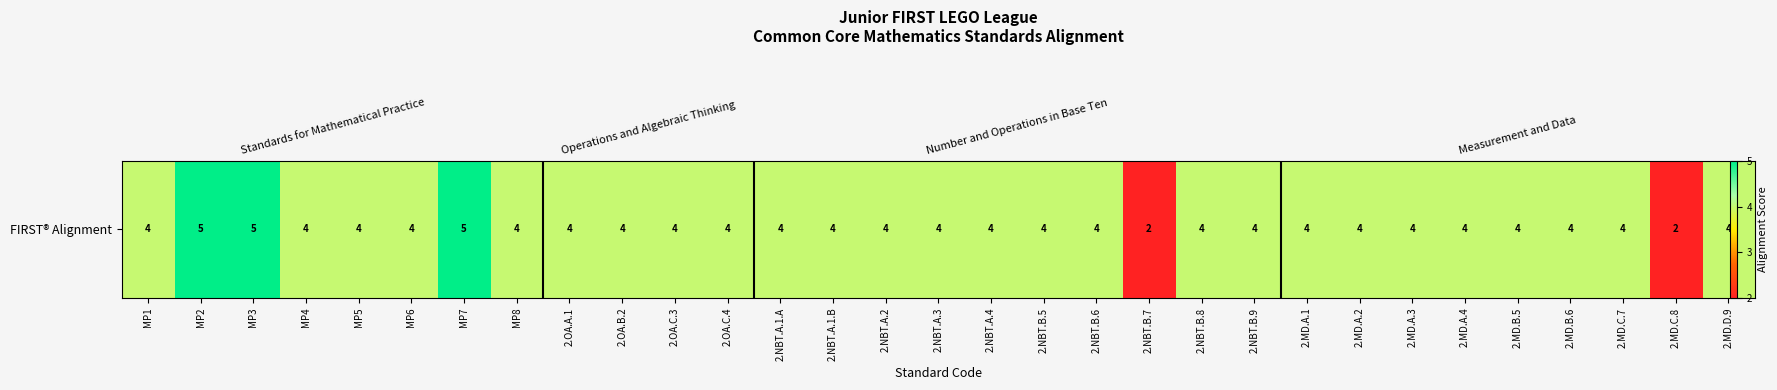

Reading right to left, what are all the values shown in this chart?

4	2	4	4	4	4	4	4	4	4	4	2	4	4	4	4	4	4	4	4	4	4	4	4	5	4	4	4	5	5	4